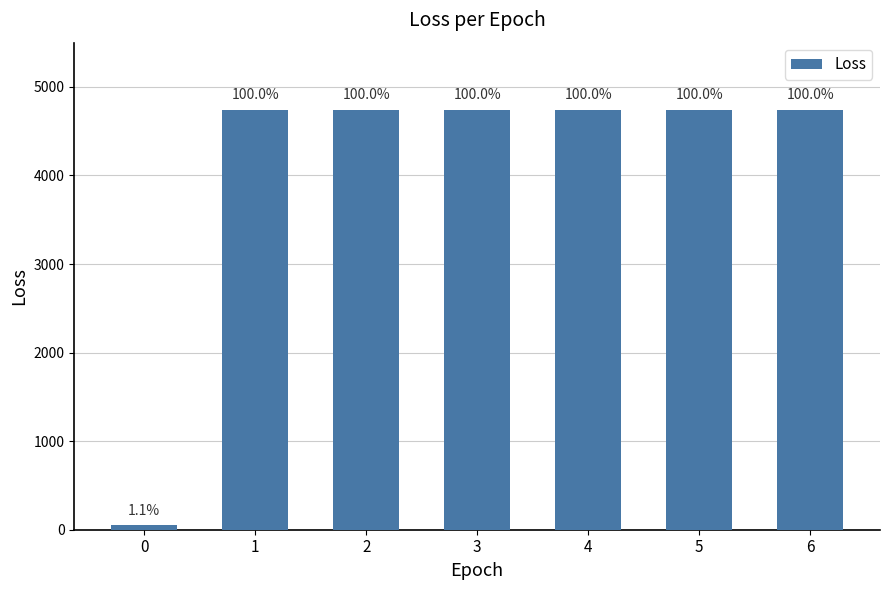

What is the ratio of the value at 4 to the value at 1?

1.0